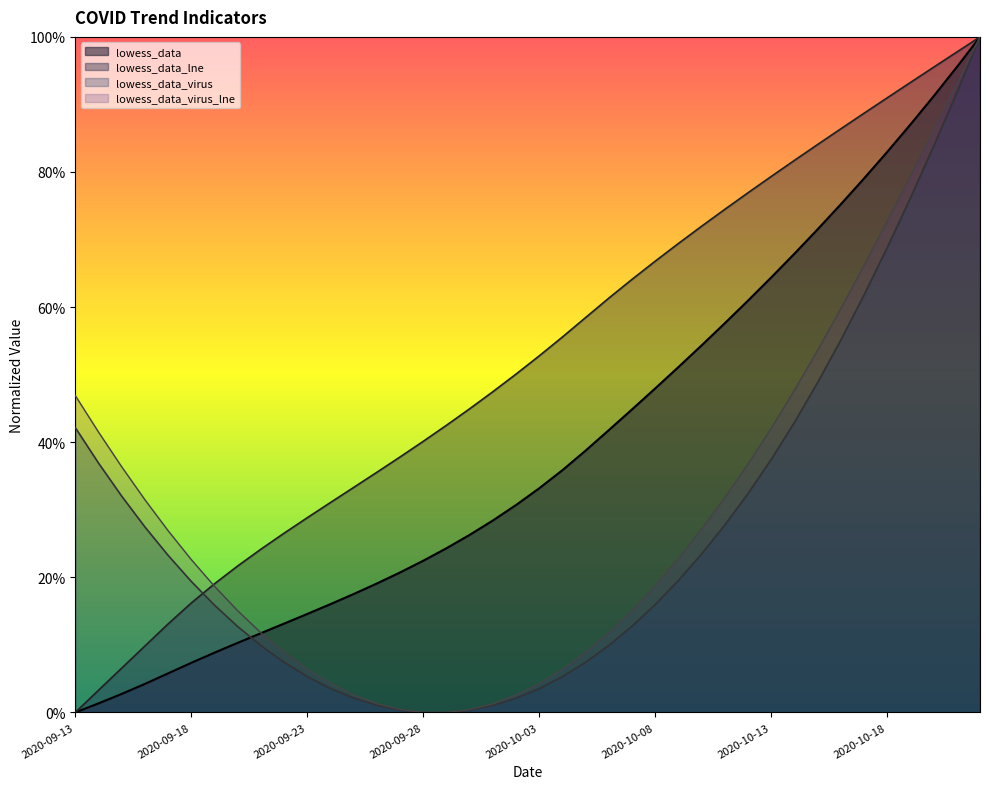

What is the total value across all series at 2020-09-28?

62.6